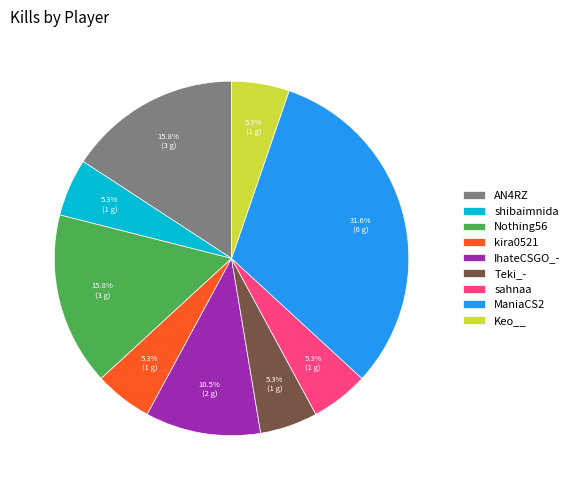

What is the largest slice in the pie chart?

ManiaCS2